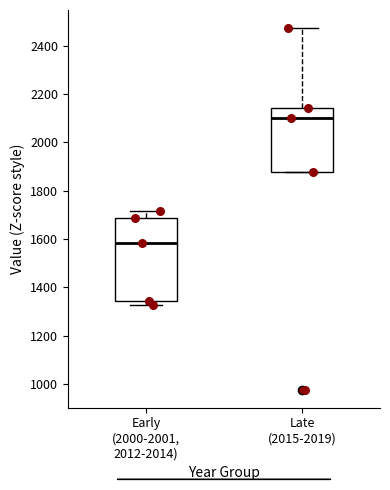

Where does the upper whisker of the box for Early (2000-2001, 2012-2014) end on the y-axis? The values are not printed on the chart, so give them approximately, as read against the axis.

1720